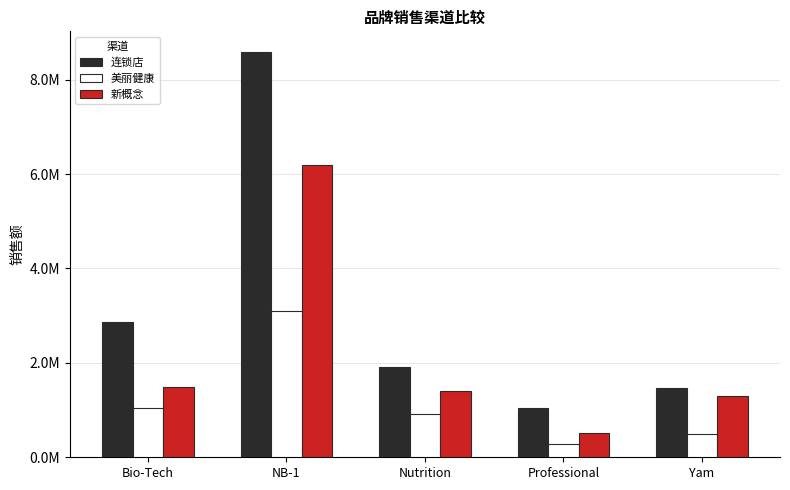

Are the bars horizontal?

No